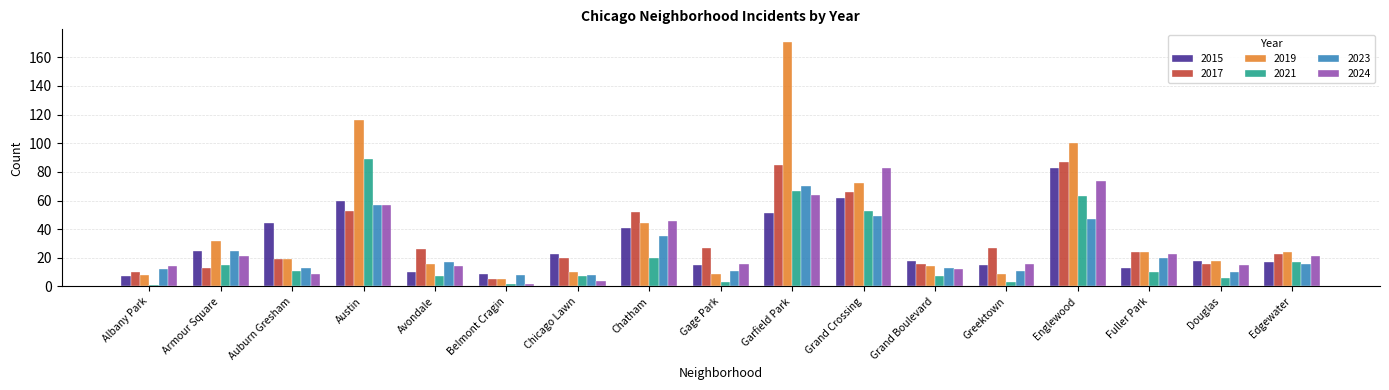

What is the maximum value shown in the chart?

171